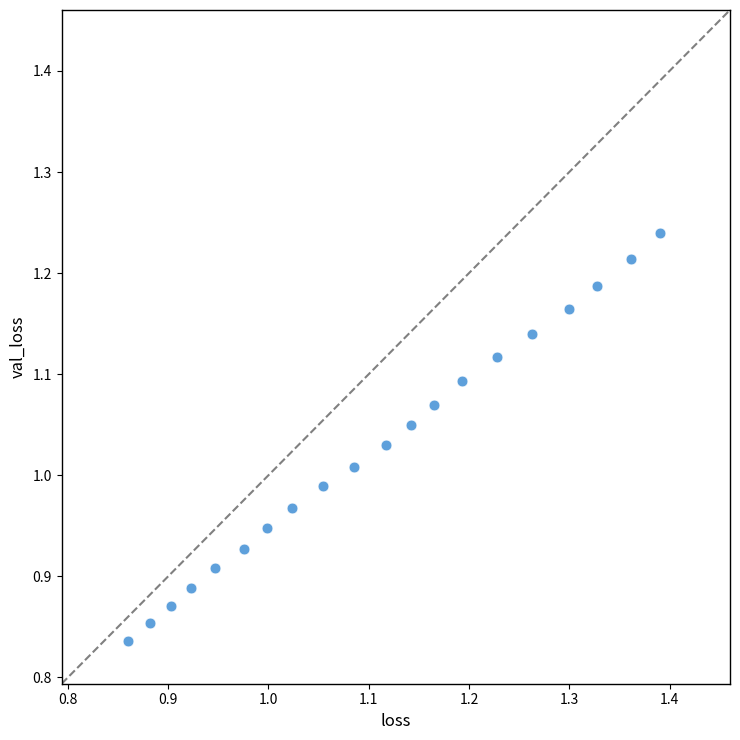

What is the range of Y values (max minus min)?

0.4